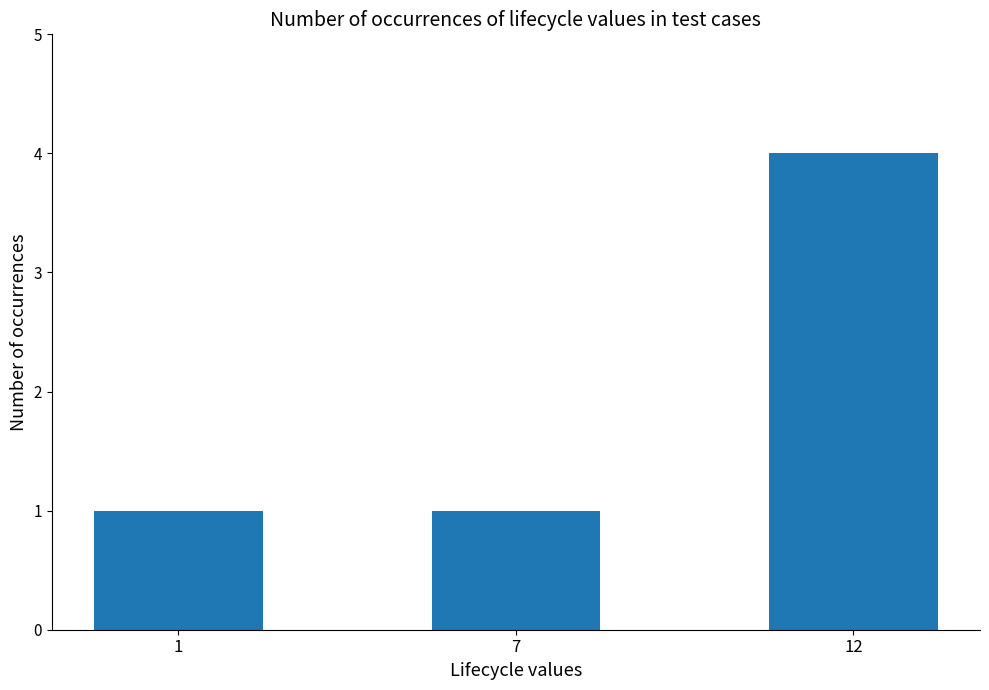

Reading left to right, what are all the values shown in this chart?

1	1	4